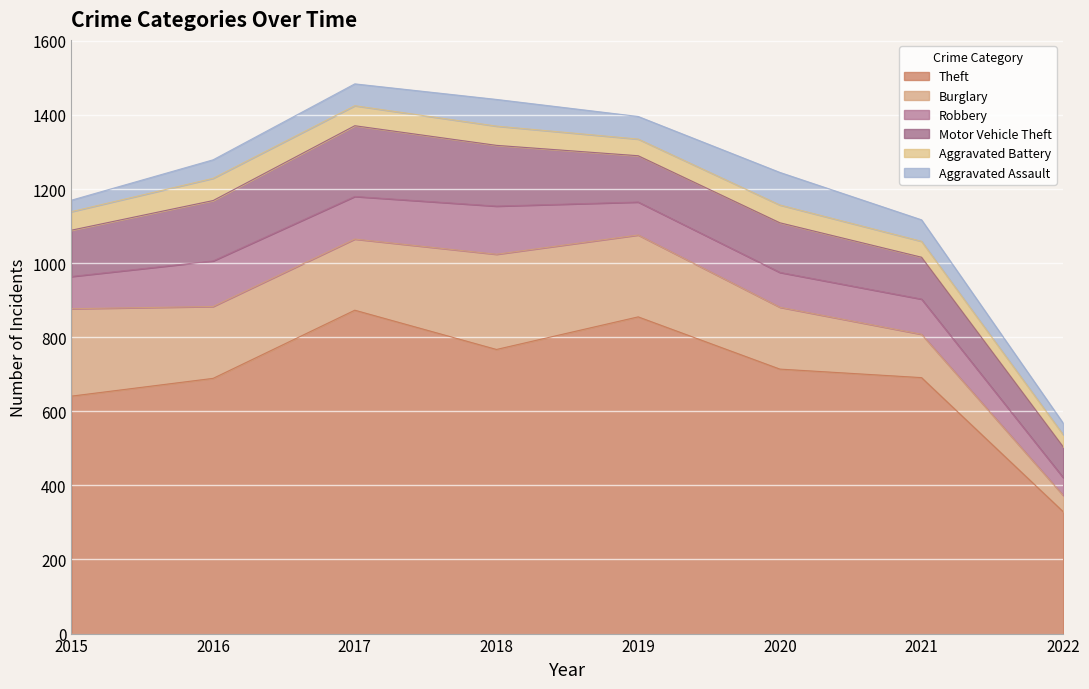

Count the Aggravated Assault values in the range 50 to 72.

5